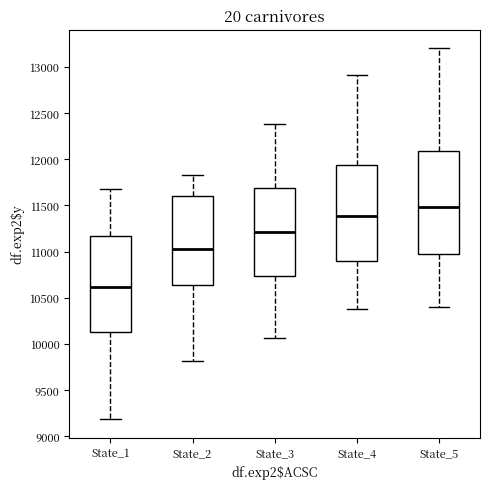

Comparing the boxes themselves (not the whiskers), which one is the tallest?

State_5